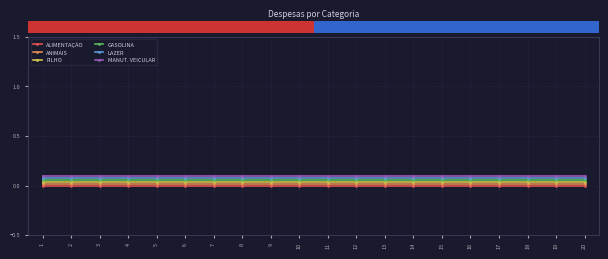

What are all the series names shown in the legend?

ALIMENTAÇÃO, ANIMAIS, FILHO, GASOLINA, LAZER, MANUT. VEICULAR